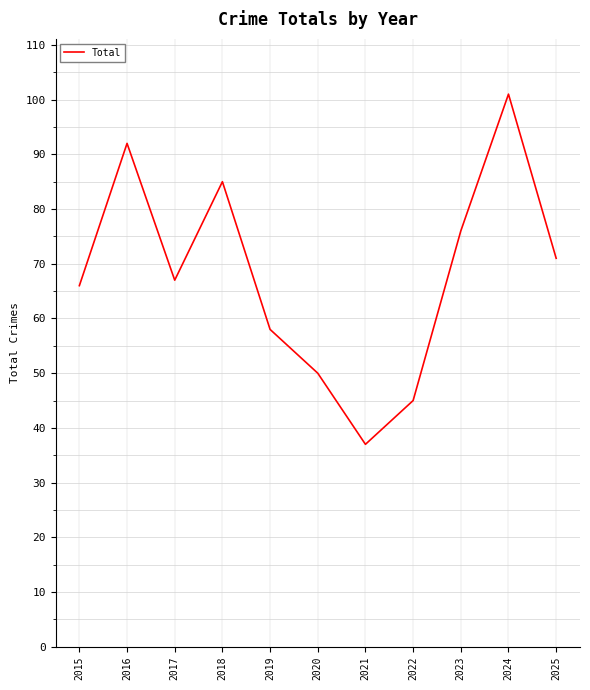

Read the value at 2020, to the nearest 10.

50